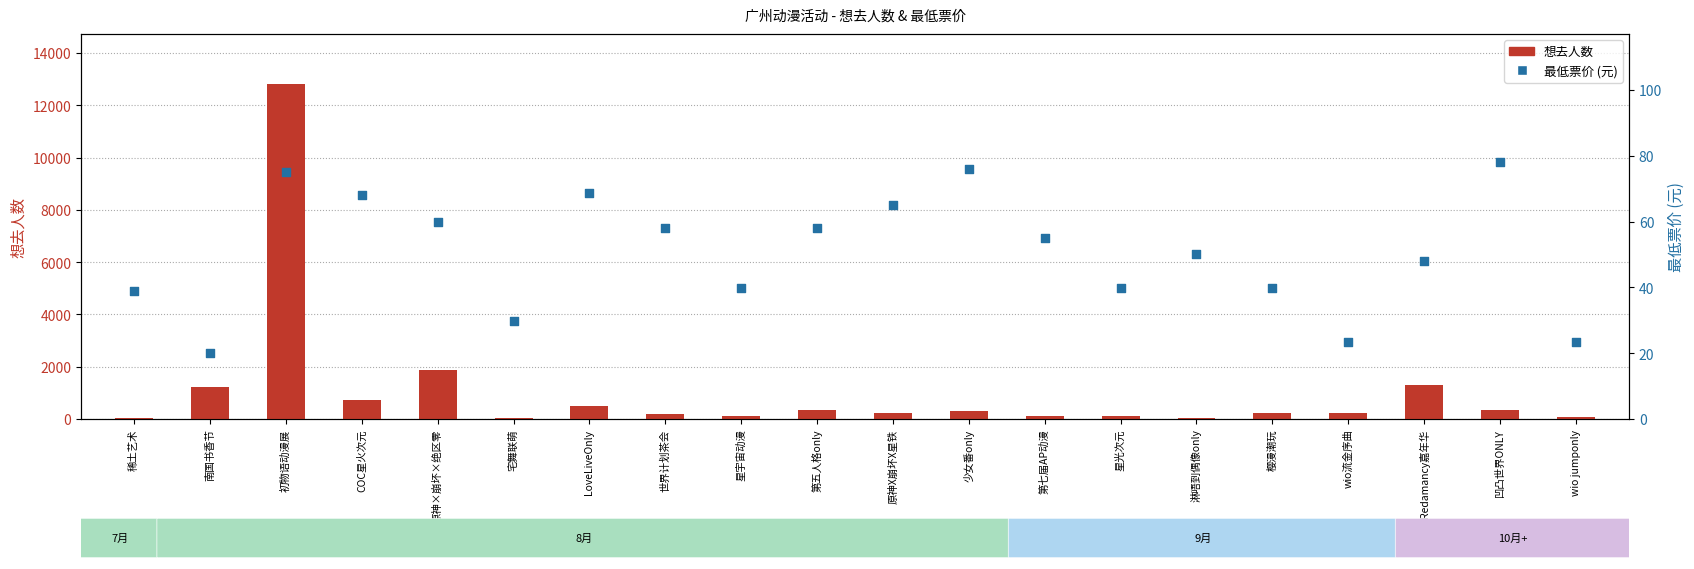

What are all the series names shown in the legend?

想去人数, 最低票价